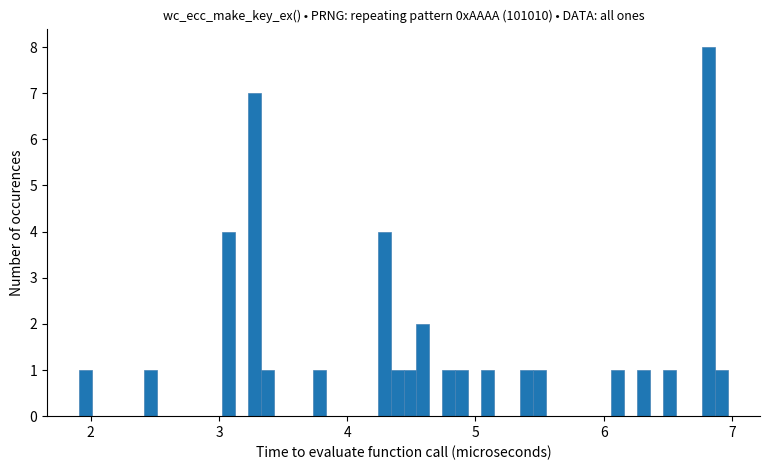

Around what value on the x-axis is the tallest bar? Give the approximate position of its centre, as read against the axis.

6.8